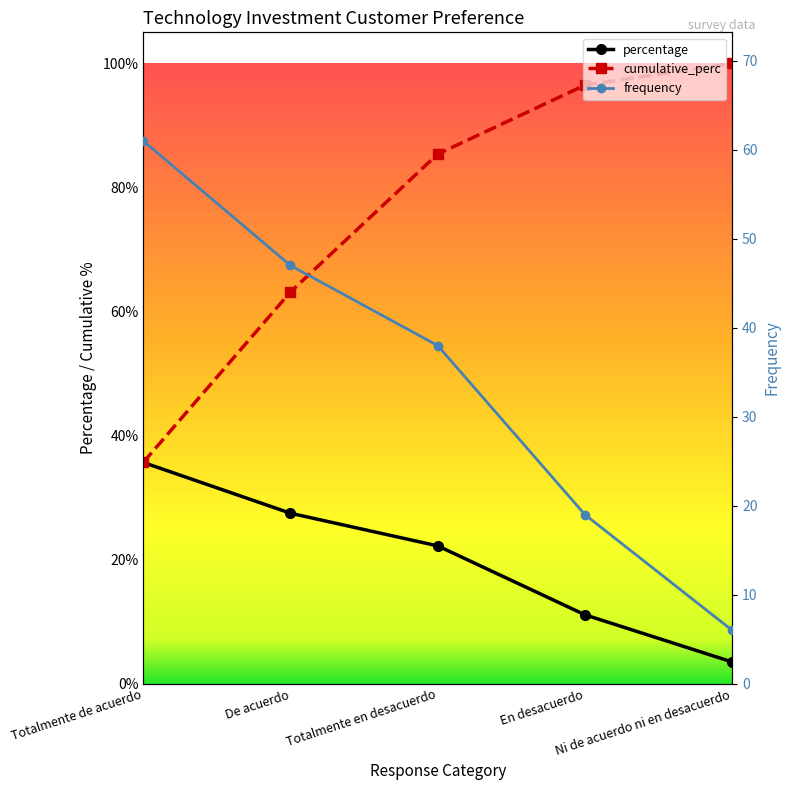

Which category has the lowest value in the percentage series?

Ni de acuerdo ni en desacuerdo